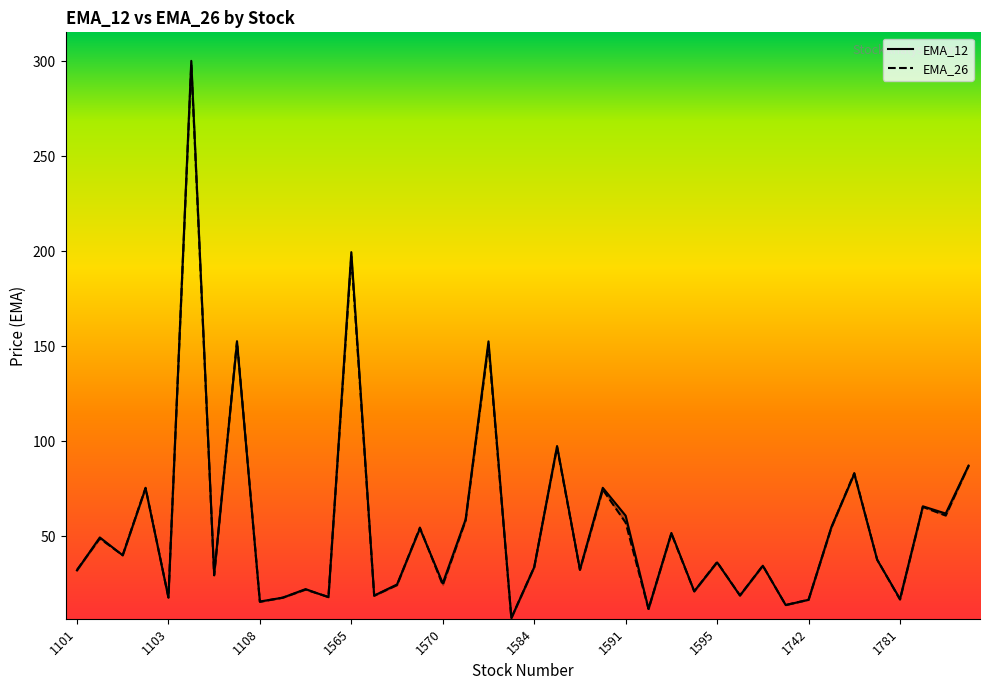

What is the minimum value for EMA_12?

7.1